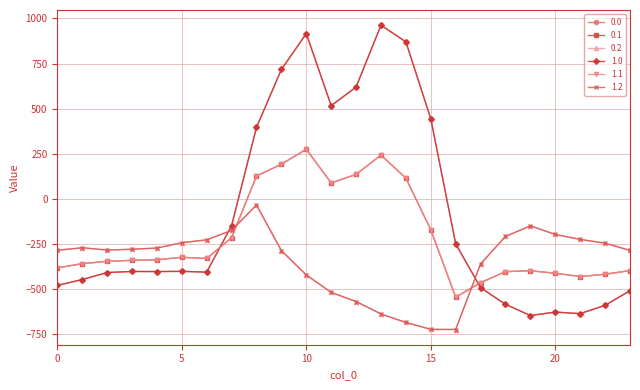

At how many categories does at least one series exceed 866?

3